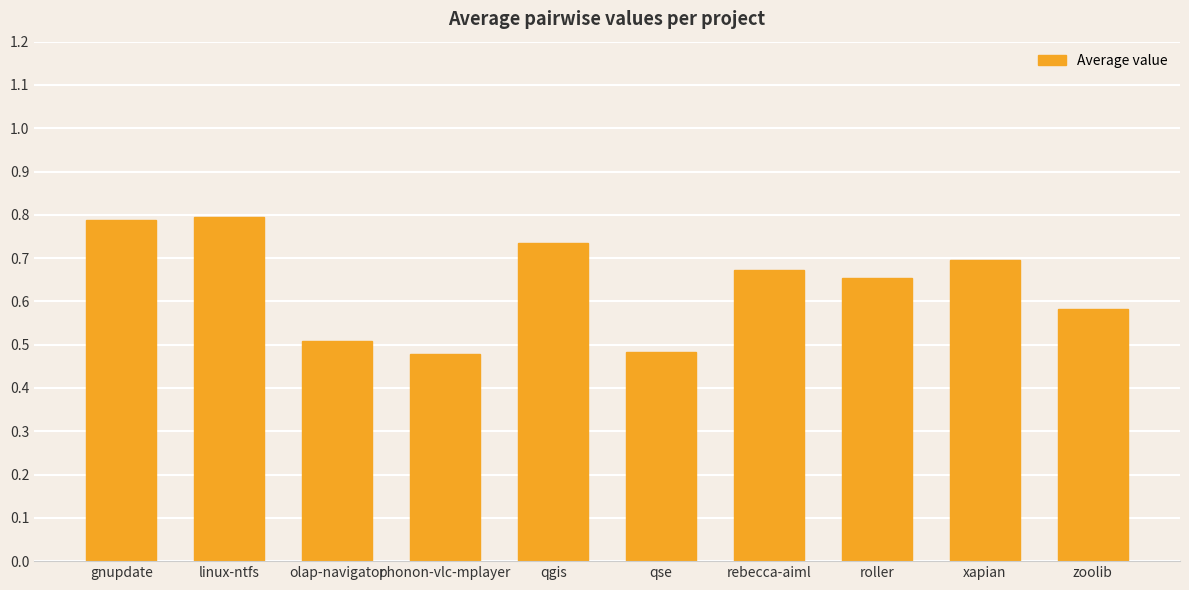

The value at xapian is 1.1. True or false?

False